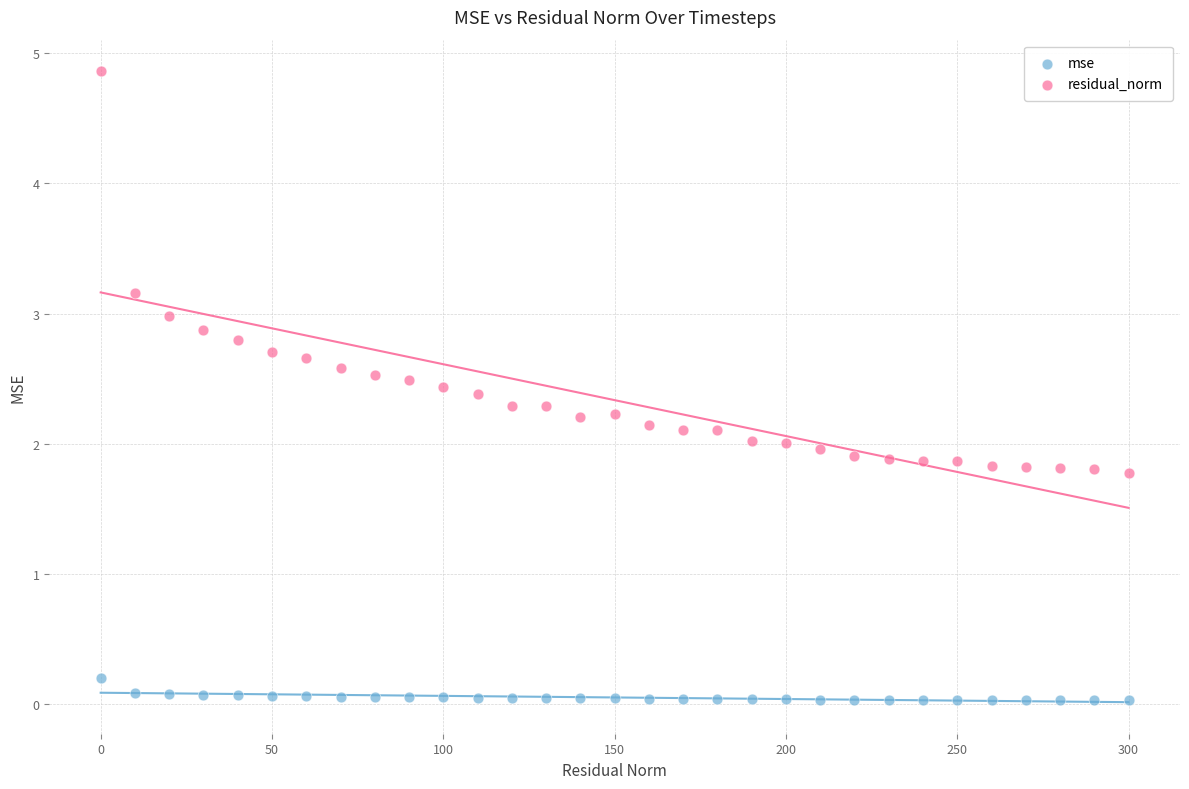

Which series contains the lowest Y value?

mse